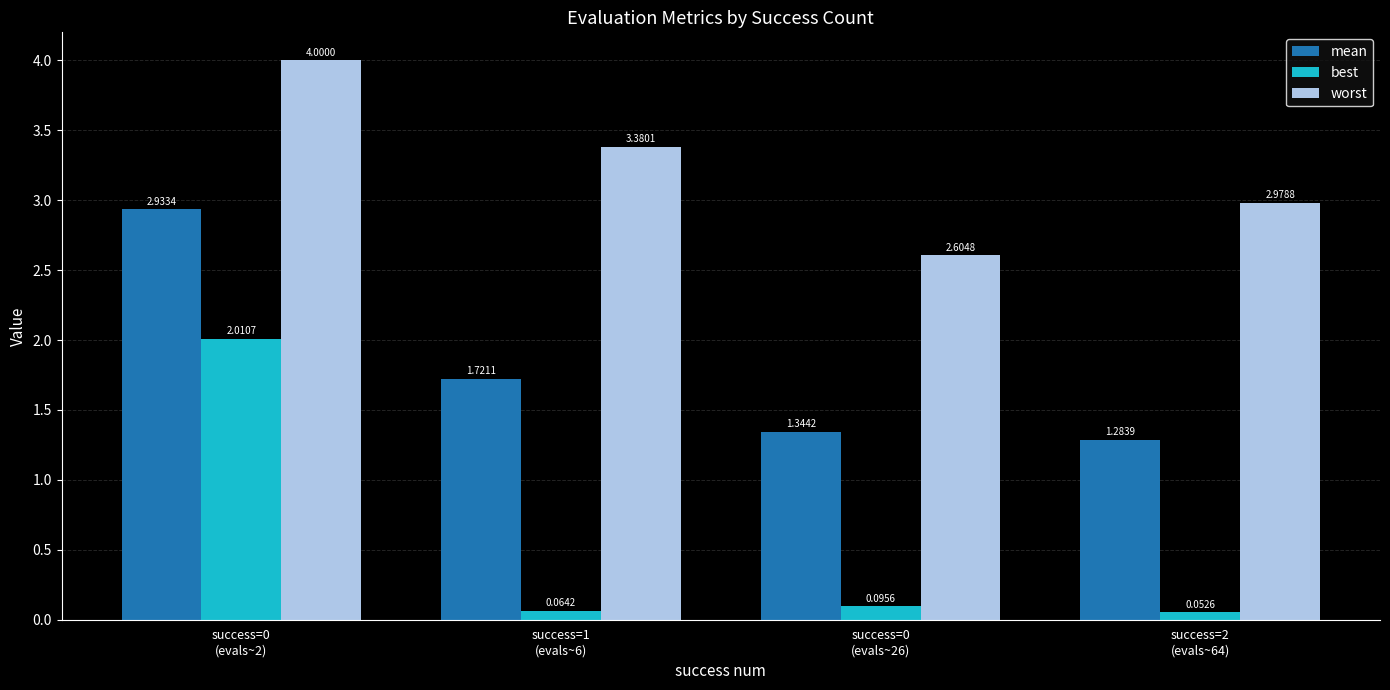

What position from the left is success=0
(evals~26)?

3